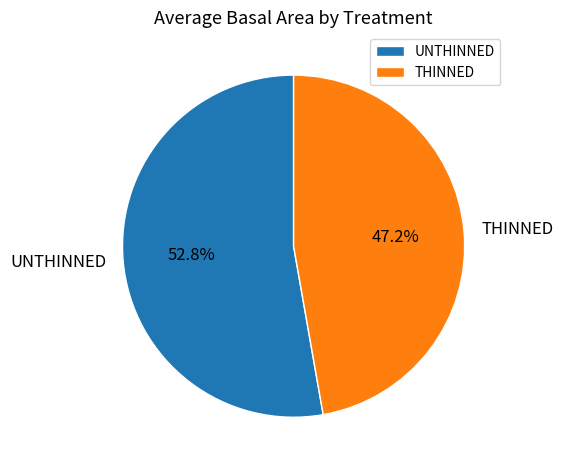

What percentage is NOT represented by THINNED?

52.8%